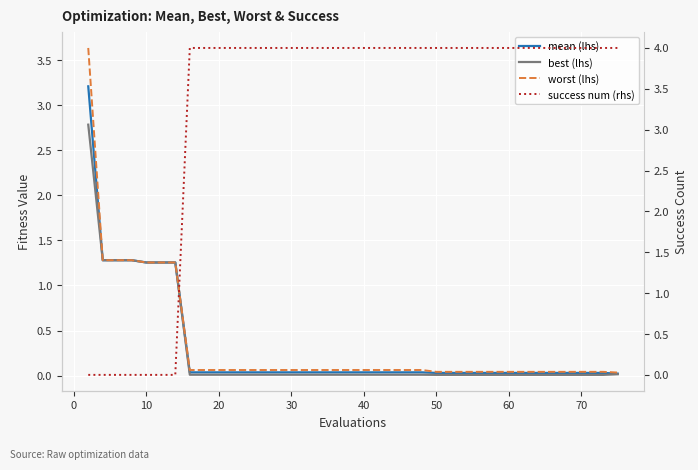

Which series has the largest range (max minus min)?

success num (rhs)